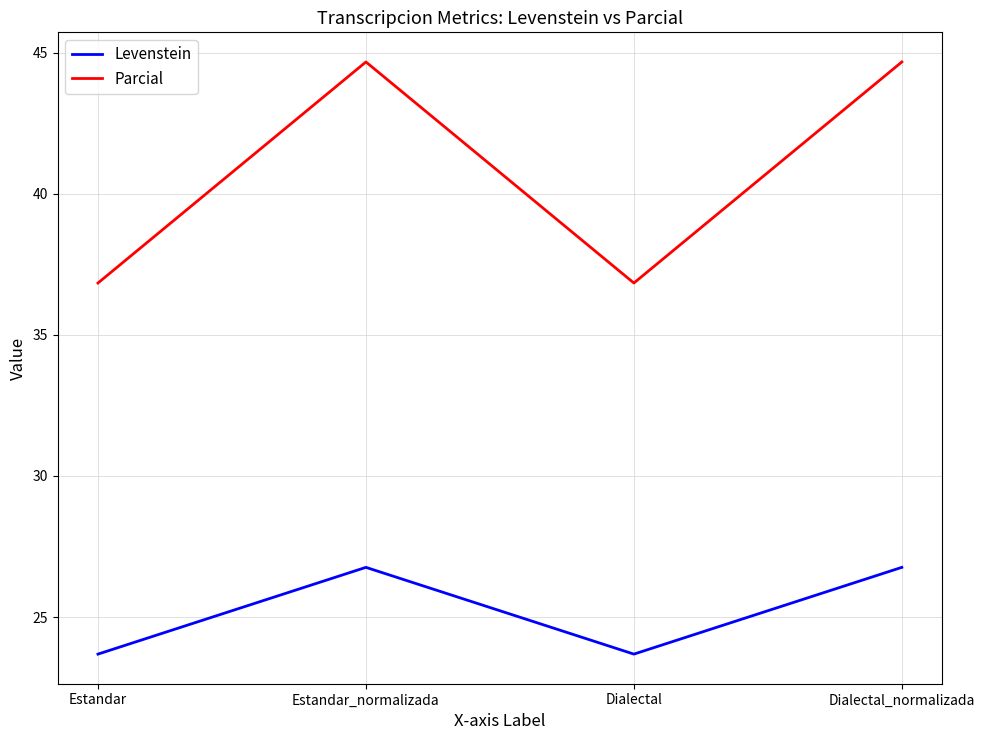

What is the average value of the Levenstein series?

25.2